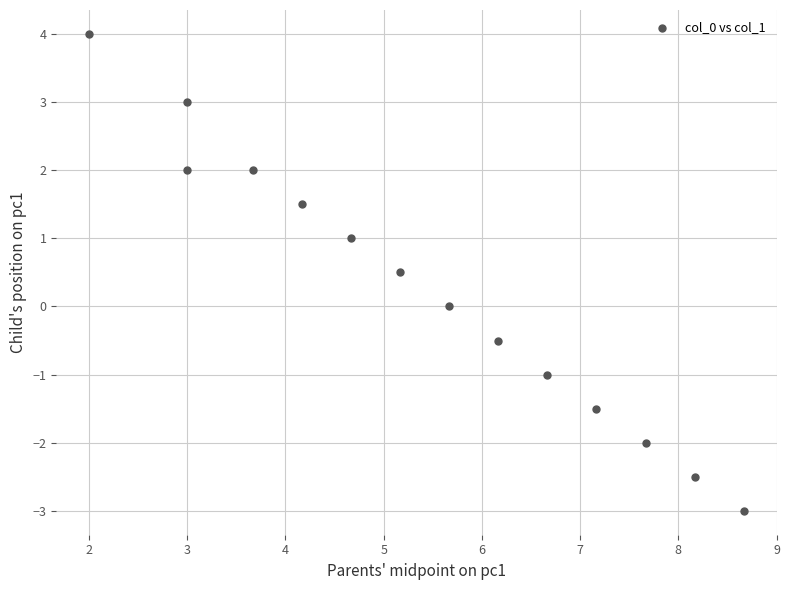

What is the range of Y values (max minus min)?

7.0